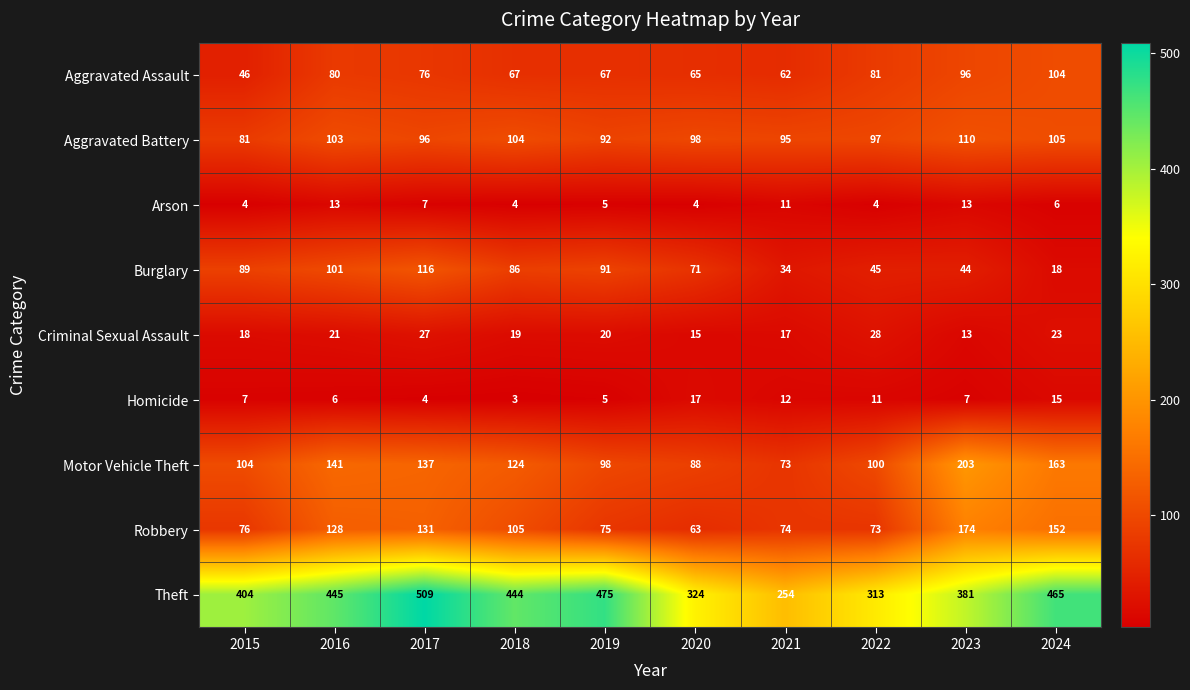

Which series has the largest range (max minus min)?

Theft